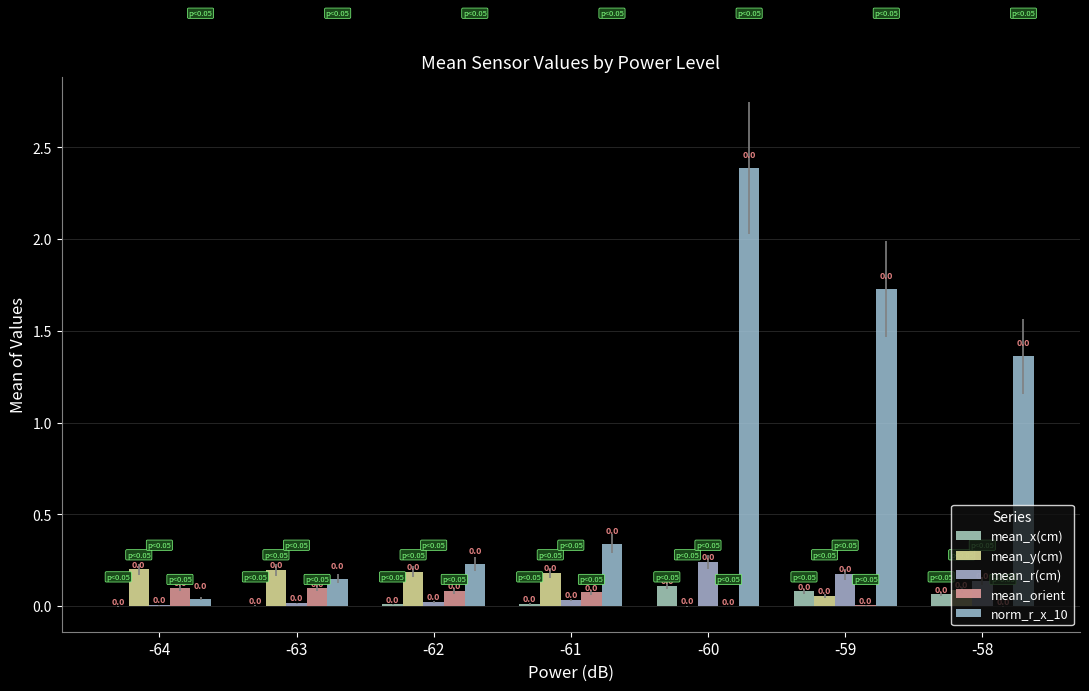

What is the maximum value shown in the chart?

2.4